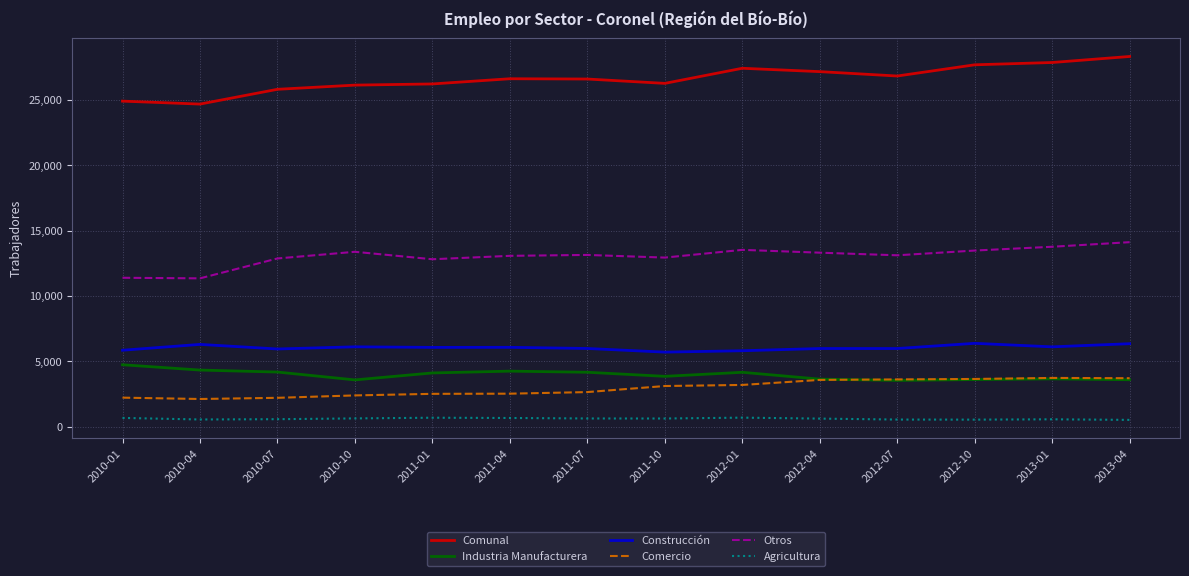

What is the minimum value for Comercio?

2126